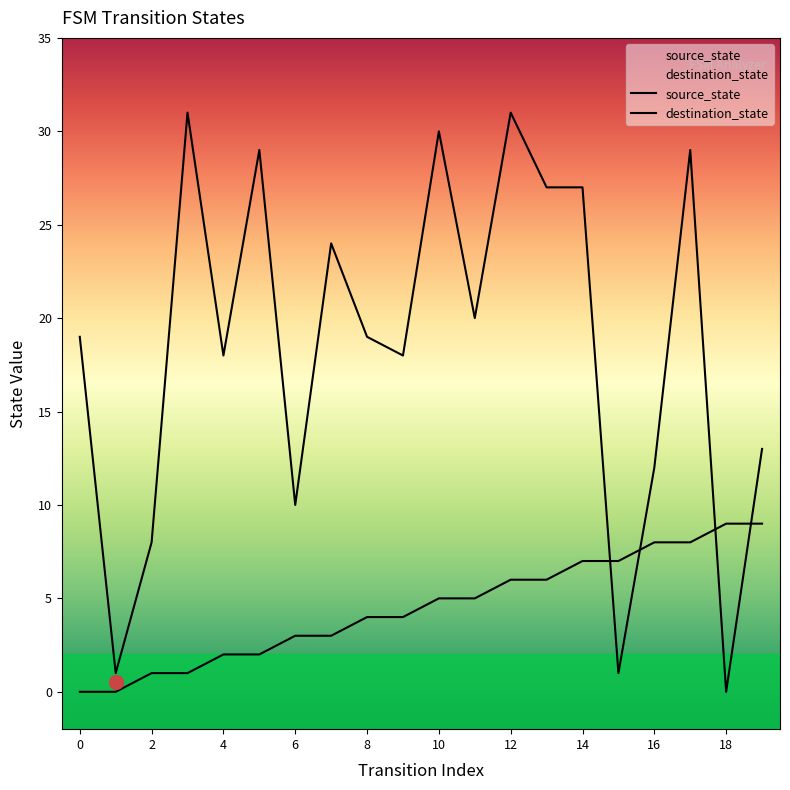

What is the difference between the destination_state values at 11 and 0?

1